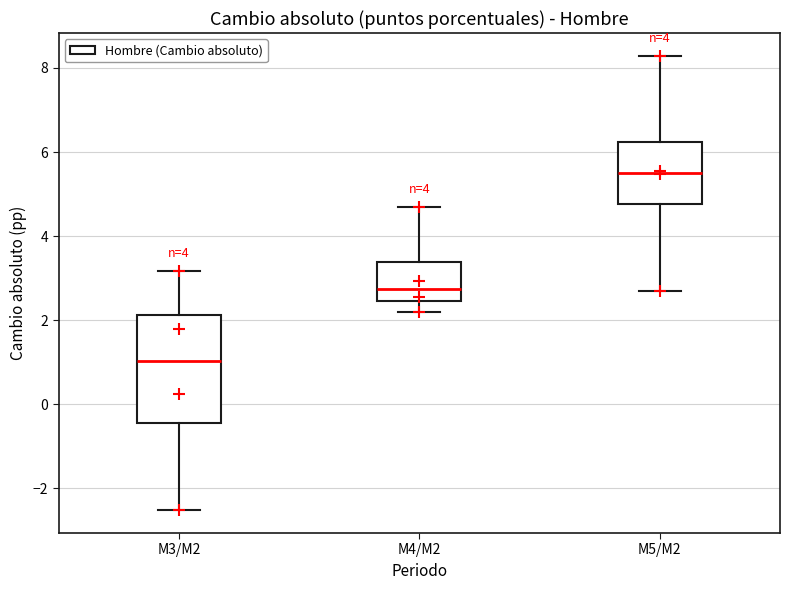

Reading left to right, transcribe this box plot: for each box, give where its median line is, the range the box spans, and where its two whiskers end, as read against the y-axis. The values are not printed on the chart, so give them approximately, as read against the axis.

M3/M2: median 1.0, box -0.4 to 2.2, whiskers -2.6 to 3.2
M4/M2: median 2.8, box 2.4 to 3.4, whiskers 2.2 to 4.8
M5/M2: median 5.6, box 4.8 to 6.2, whiskers 2.6 to 8.2